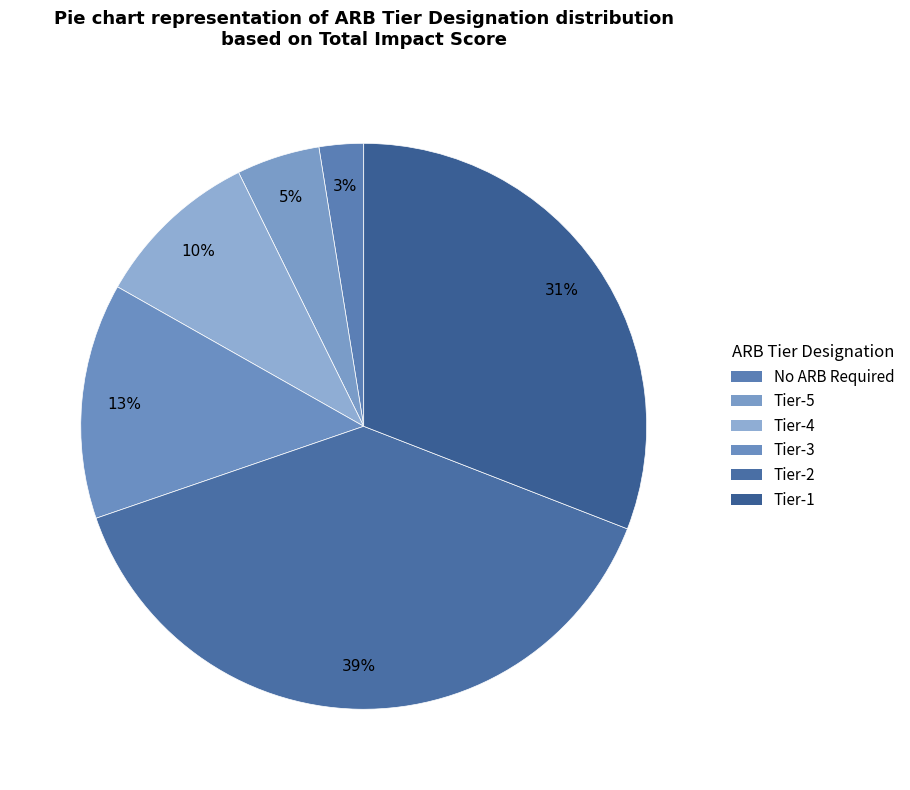

Count the number of slices in the pie.

6